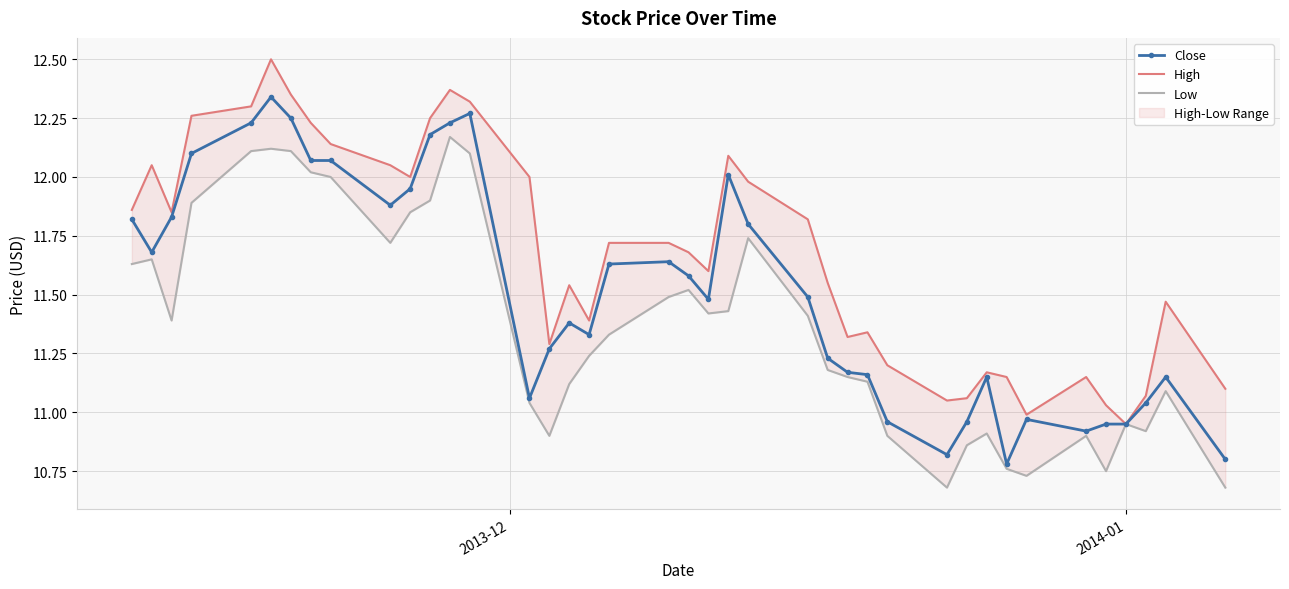

Which series has the largest total across all categories?

High